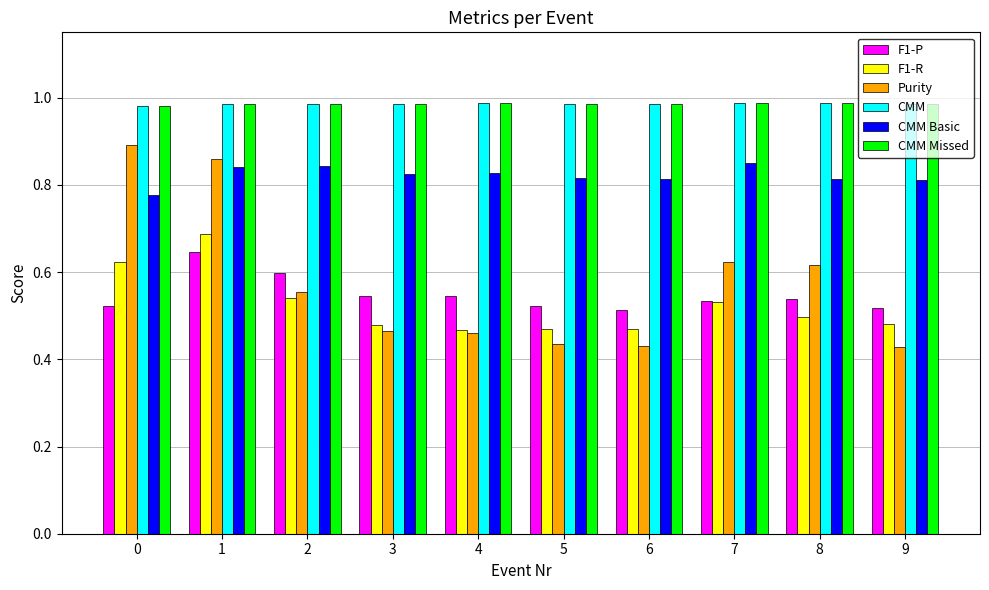

How many CMM Basic values are between 0 and 1?

10